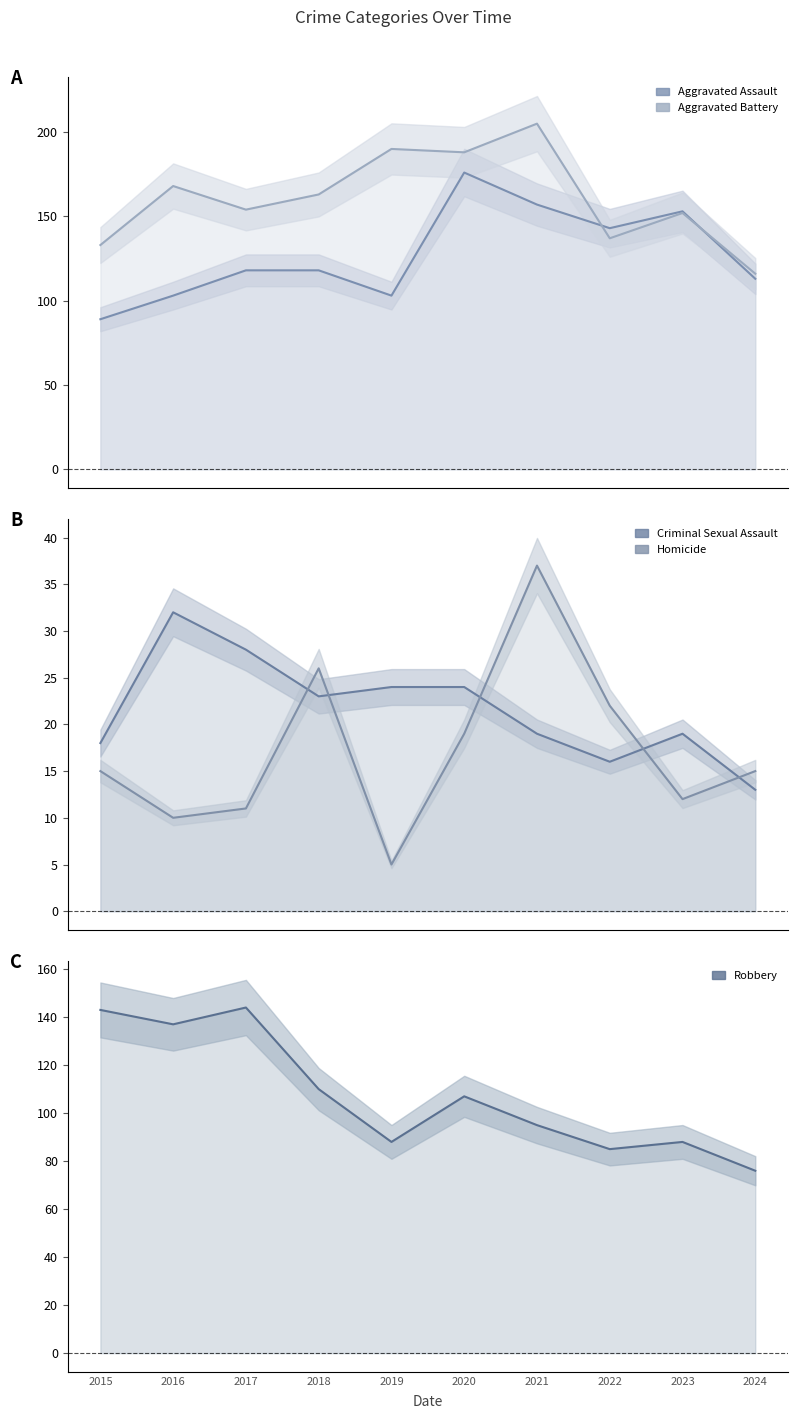

How many data points in Robbery are above 107?

4